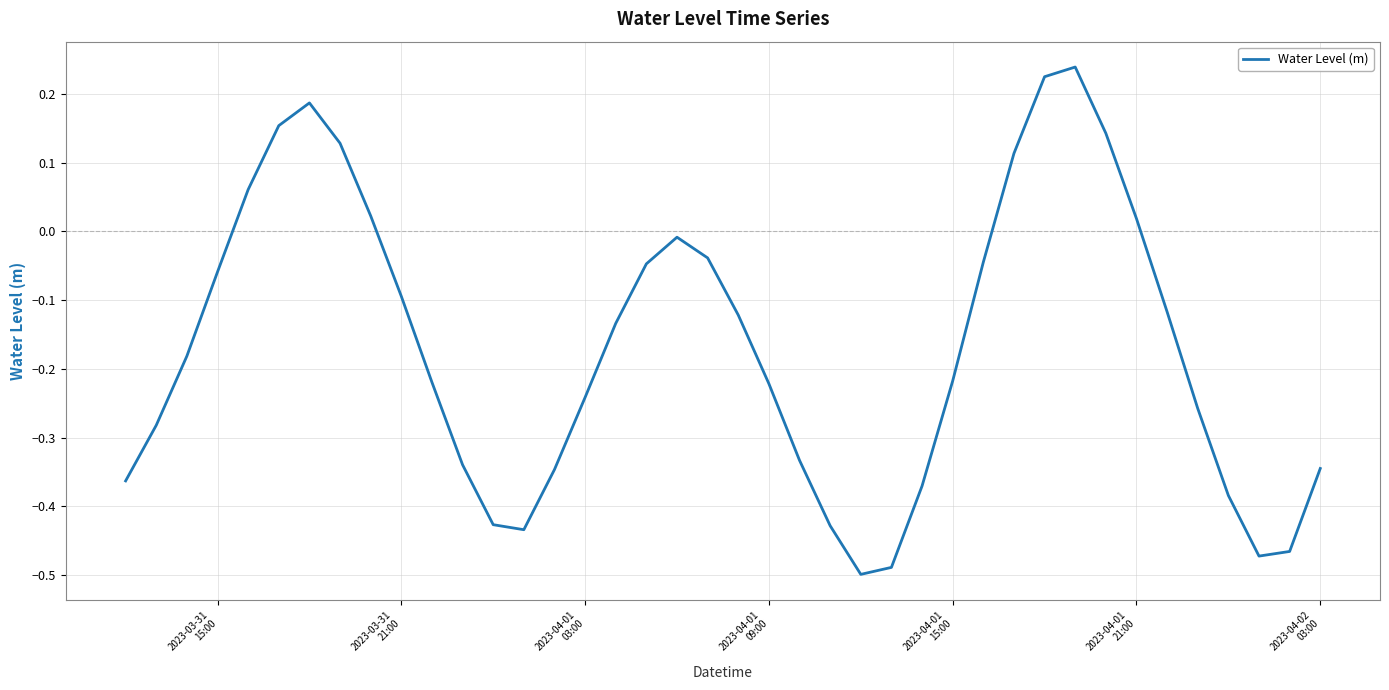

What is the value of the 35th point from the left?

-0.1